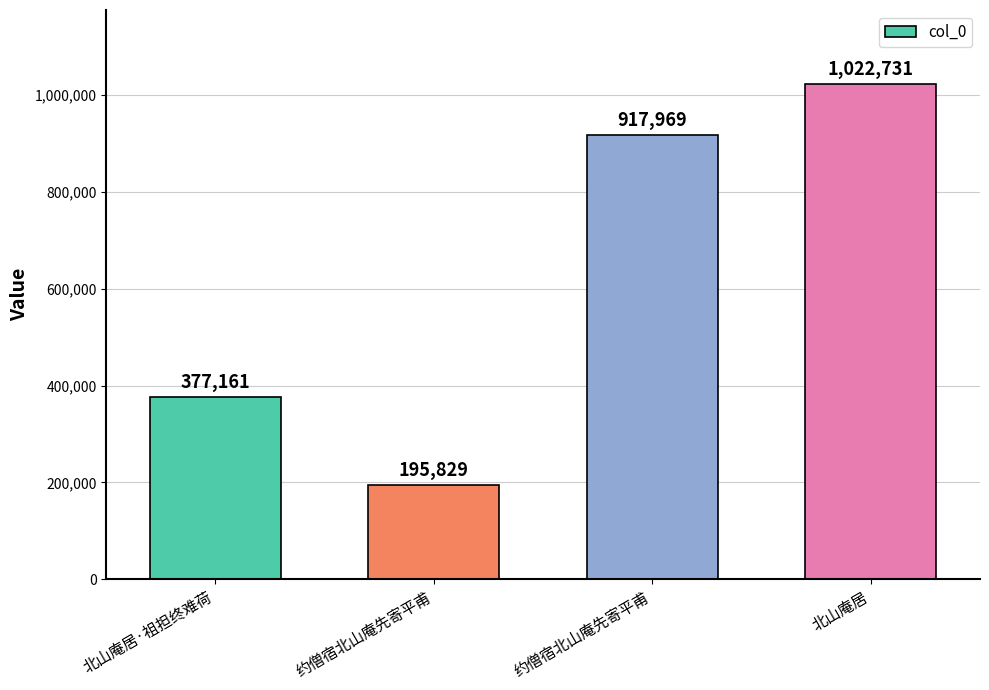

Count the number of data series in this chart.

1